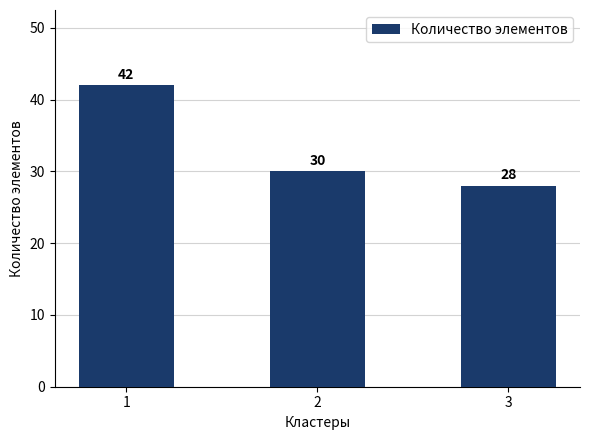

How many data points are less than 30?

1